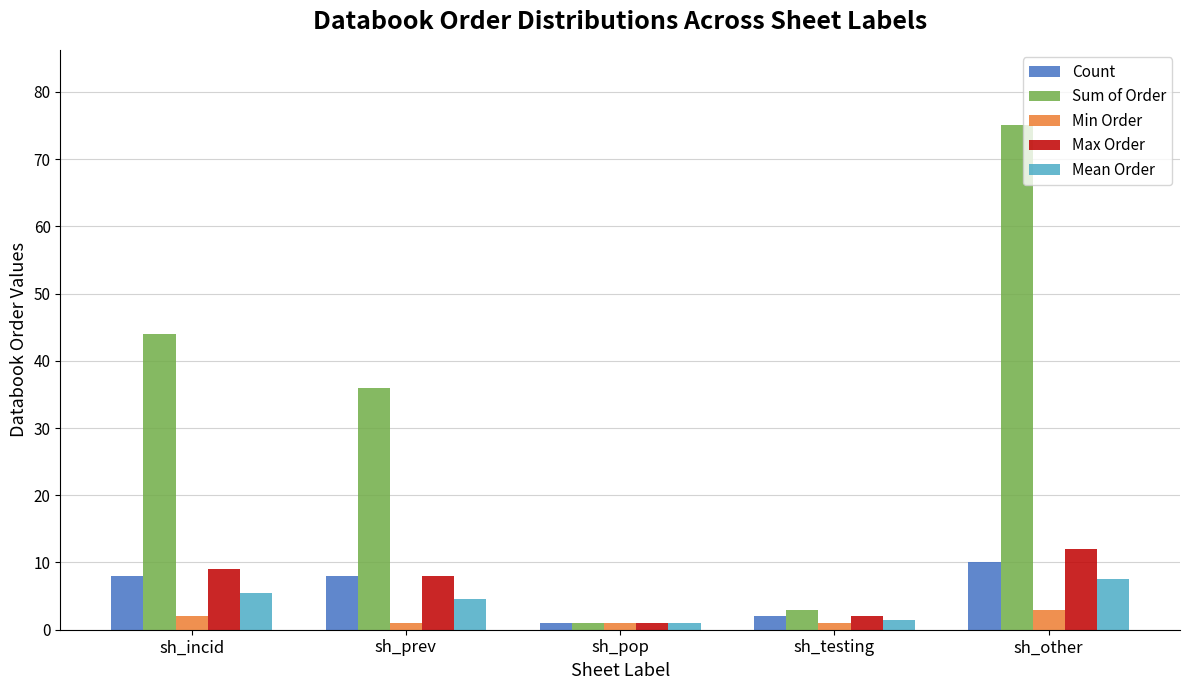

Is it true that Min Order equals 3.0 at sh_other?

True